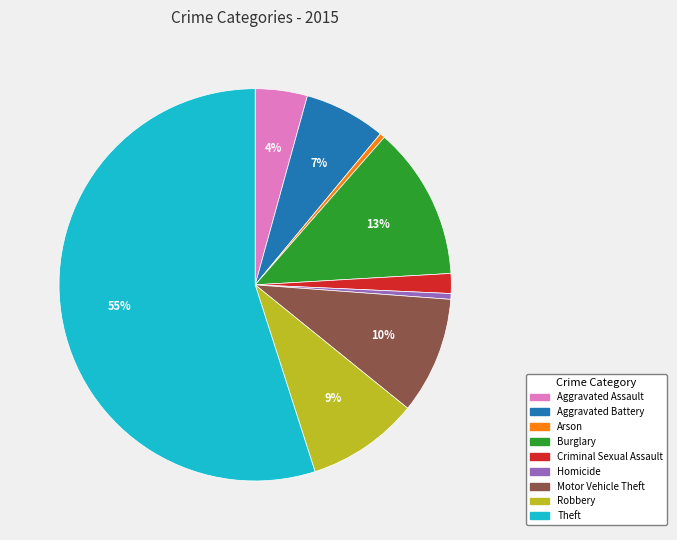

How many segments does this pie chart have?

9